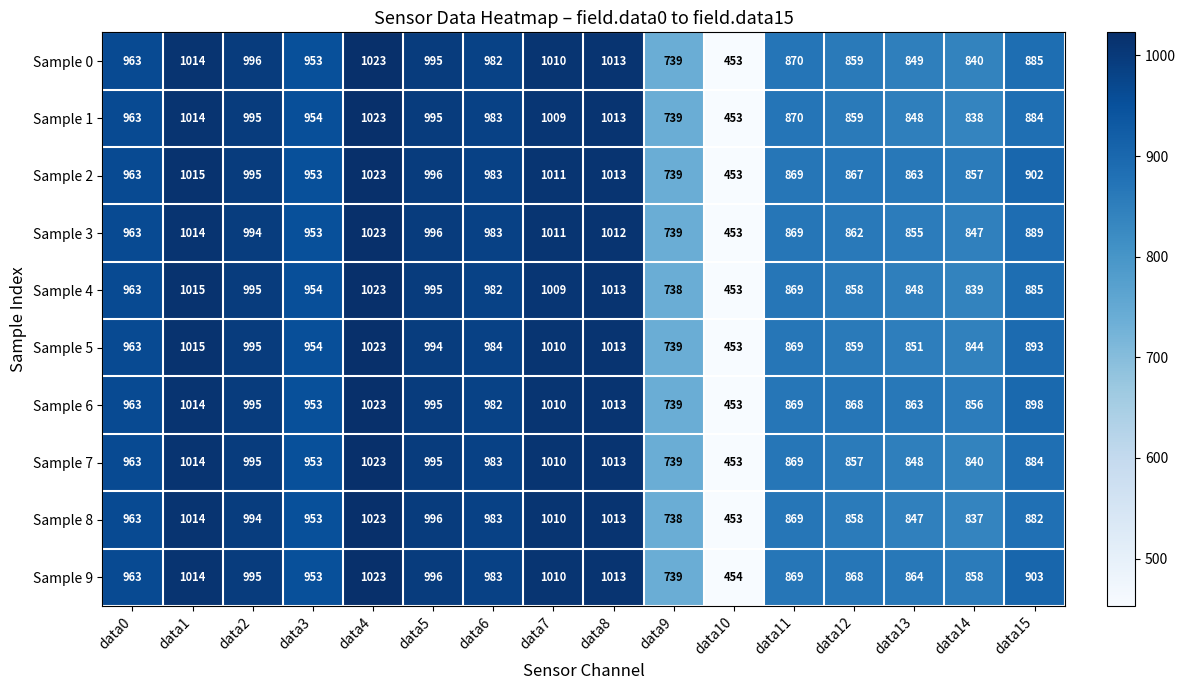

What is the sum of the Sample 7 values at data1 and data0?

1977